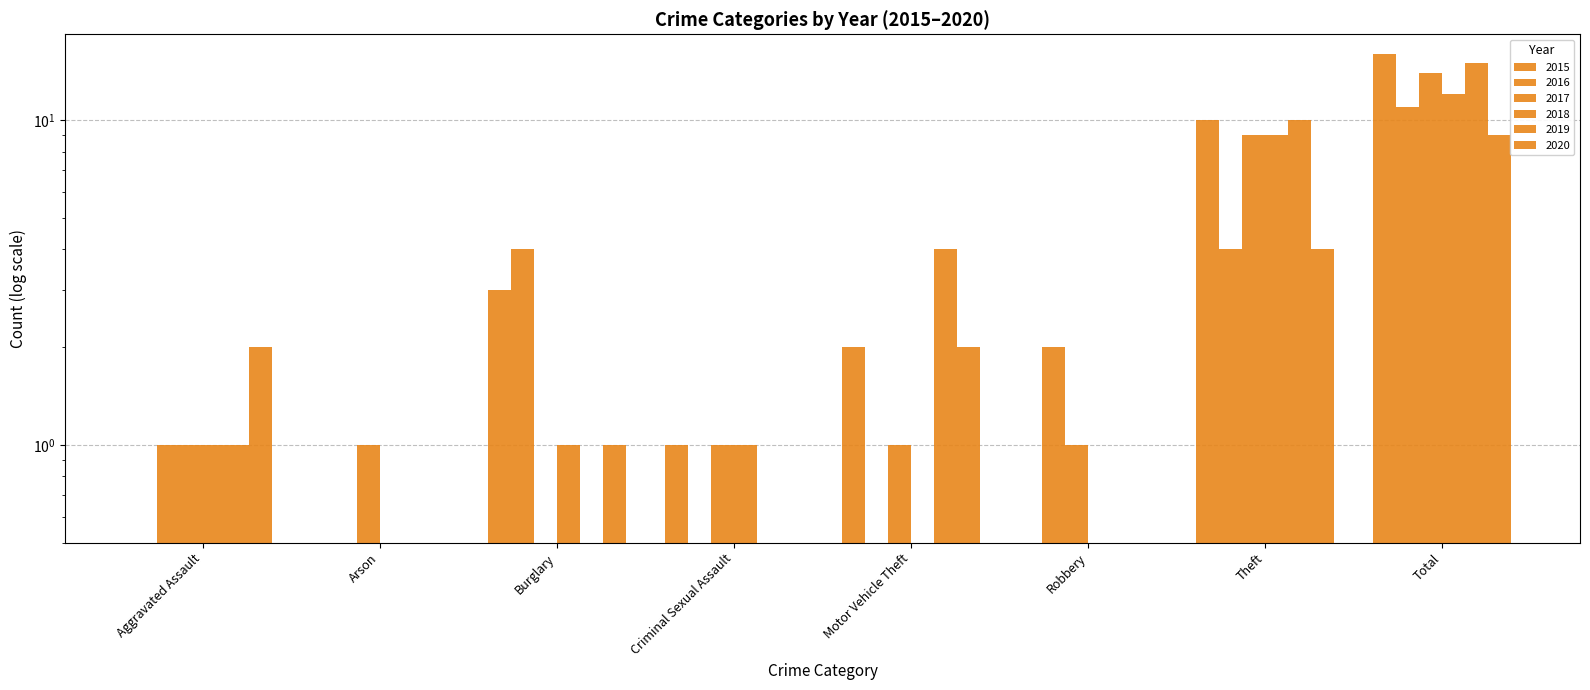

At which label is 2018 closest to 6?

Theft